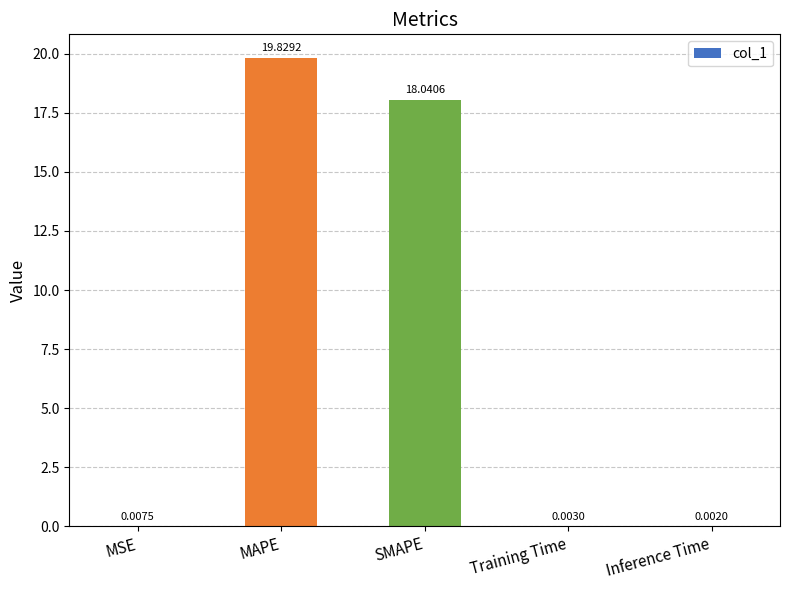

What is the sum of all values?

37.9